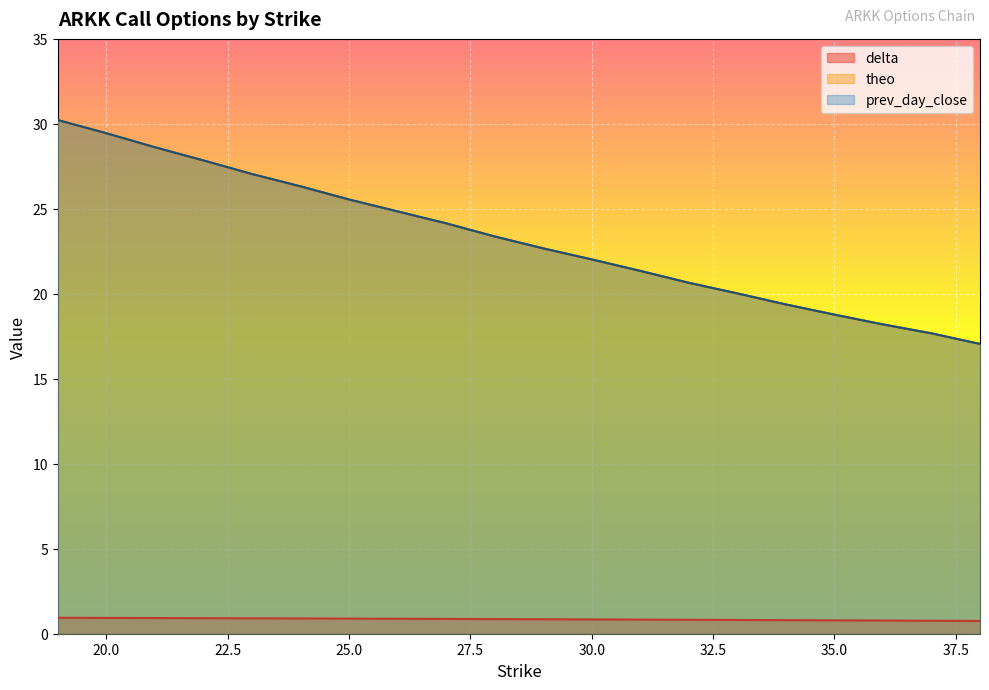

At which label is theo closest to 23?

29